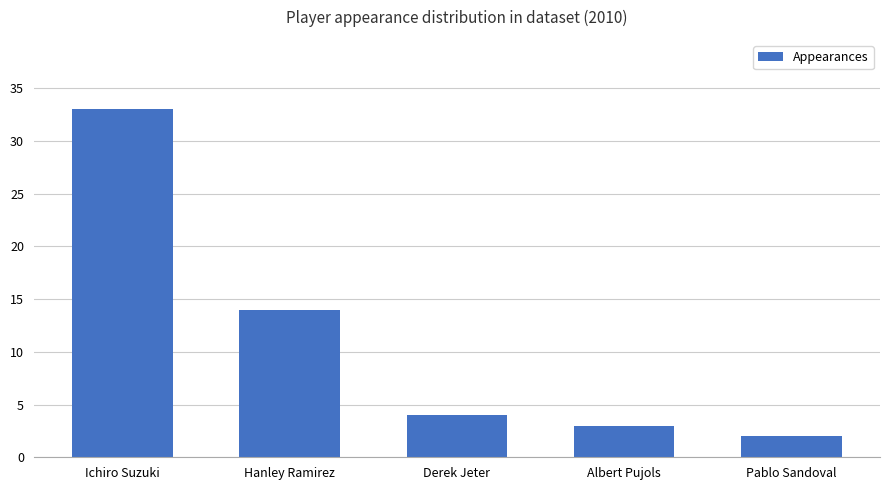

List the labels in order of value, largest first.

Ichiro Suzuki, Hanley Ramirez, Derek Jeter, Albert Pujols, Pablo Sandoval